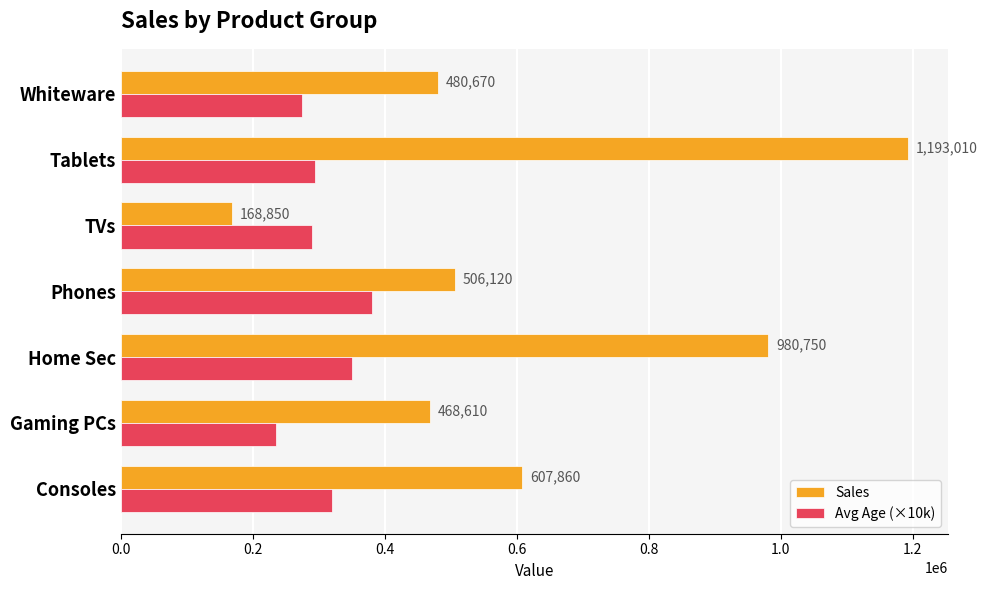

The value of Avg Age (×10k) at Whiteware is 440301. True or false?

False